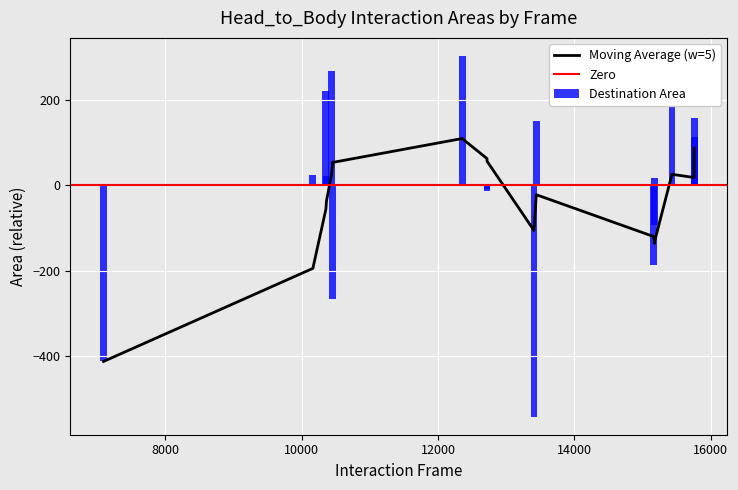

What is the difference between the maximum and second lowest values in the Destination Area series?

715.0